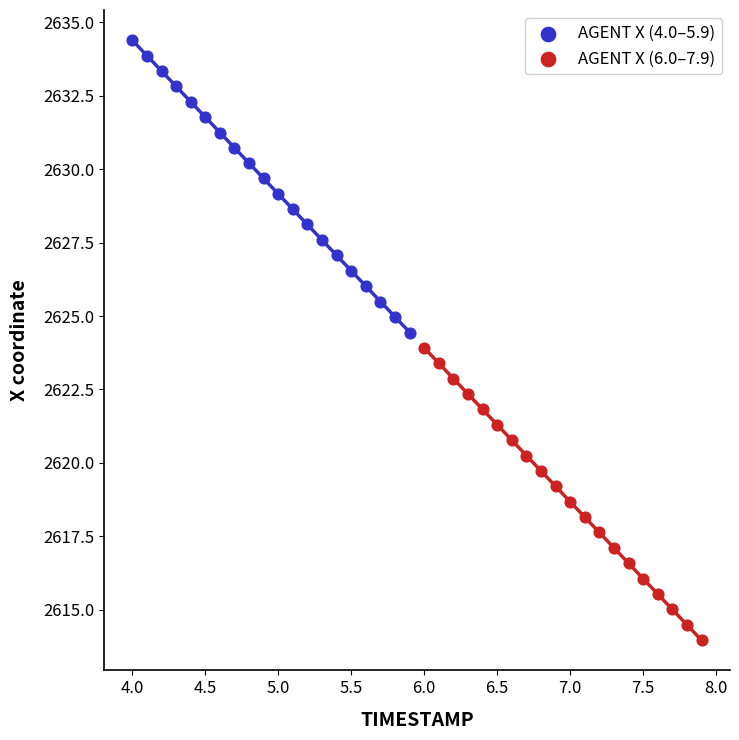

Which series reaches the minimum Y coordinate?

AGENT X (6.0–7.9)